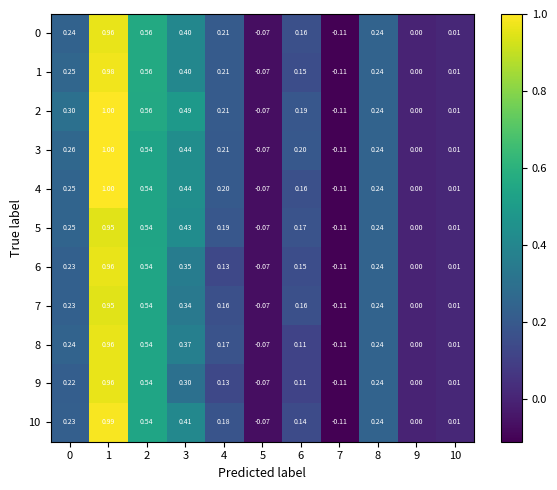

Which series has the largest range (max minus min)?

2